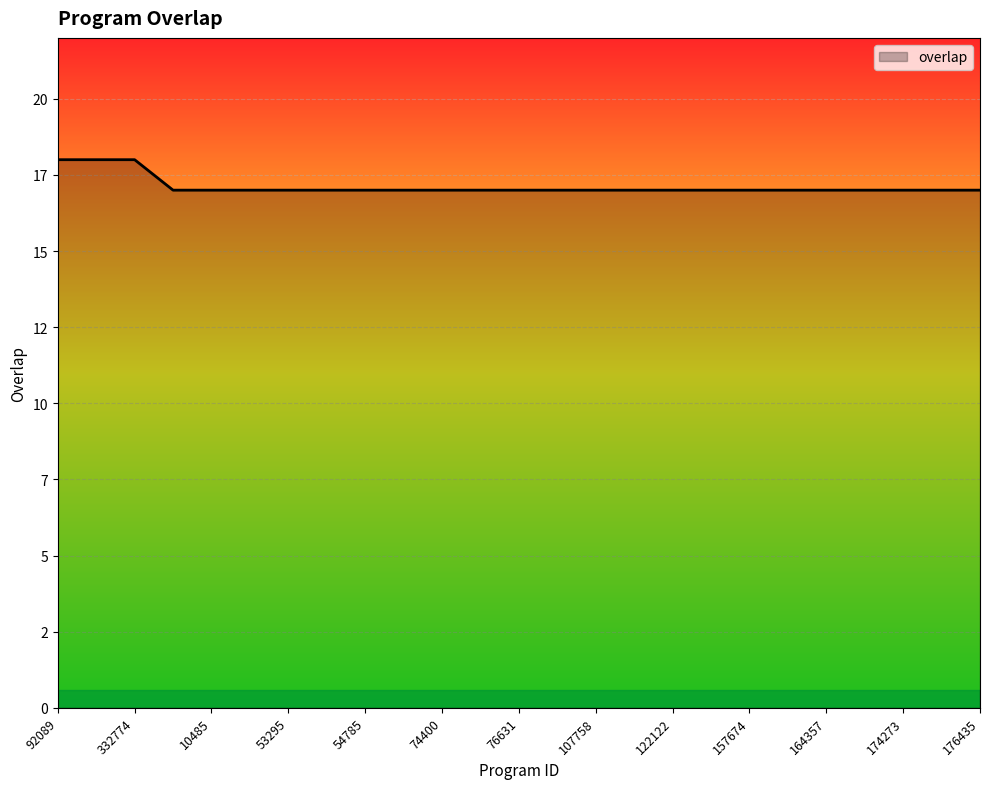

Rank the categories by value from highest to lowest.

92089, 318525, 332774, 2129, 10485, 26960, 53295, 53308, 54785, 60648, 74400, 74943, 76631, 88580, 107758, 115754, 122122, 138808, 157674, 160896, 164357, 171575, 174273, 176323, 176435